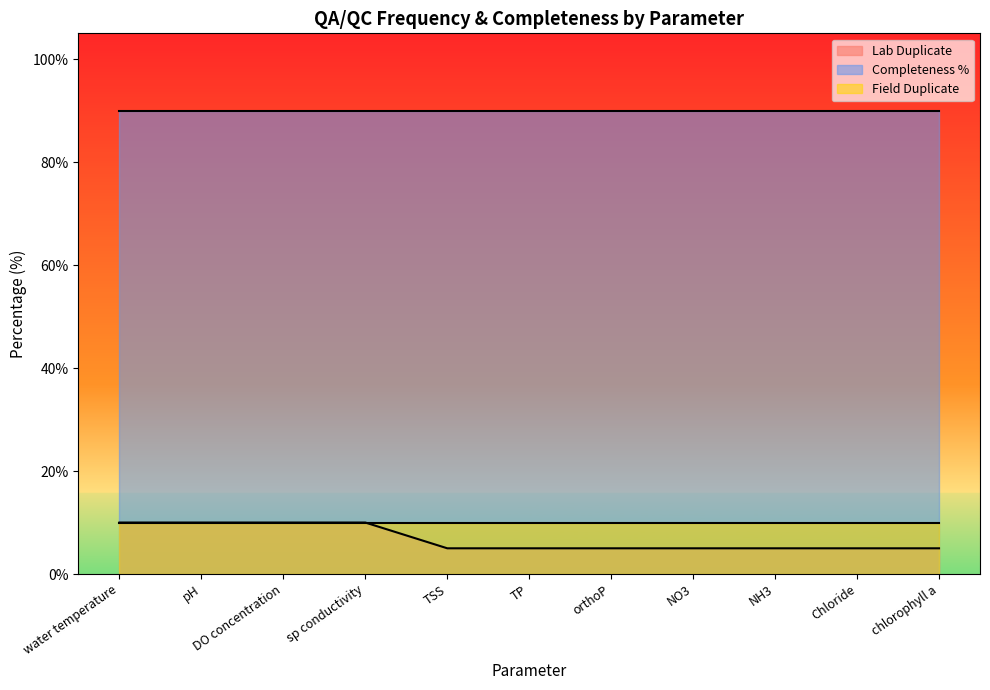

Rank the categories by value from lowest to highest.

TSS, TP, orthoP, NO3, NH3, Chloride, chlorophyll a, water temperature, pH, DO concentration, sp conductivity